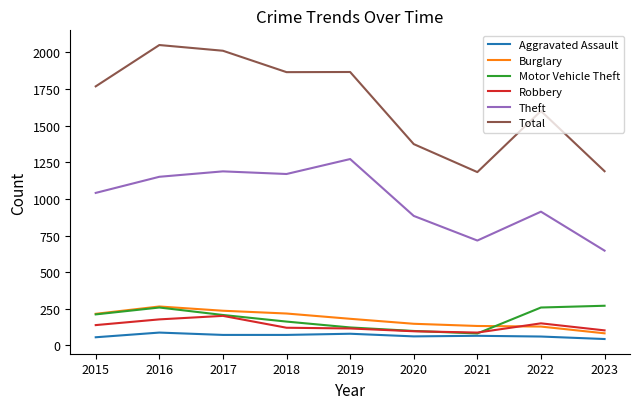

True or false: Total and Aggravated Assault cross at least once.

False